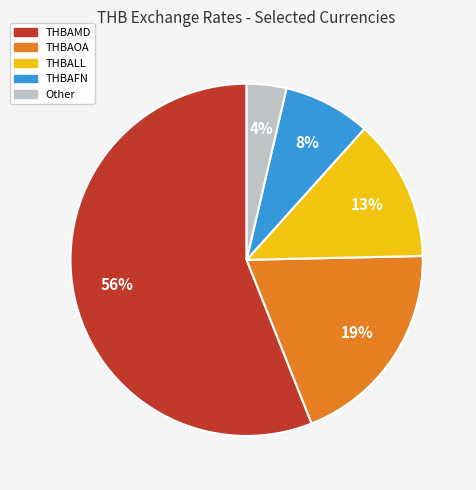

Does any single category account for the majority?

Yes